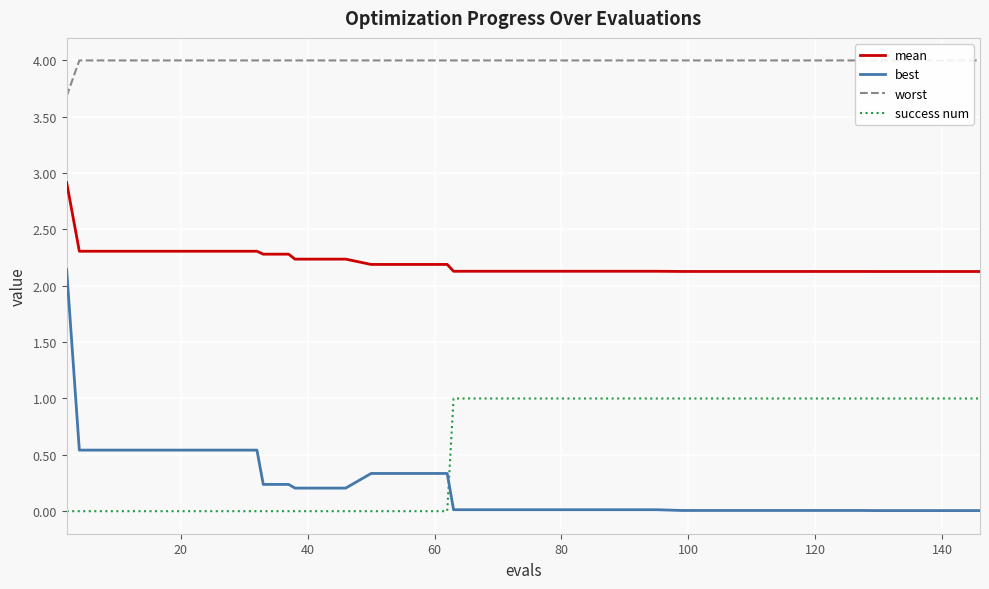

True or false: mean and best cross at least once.

False